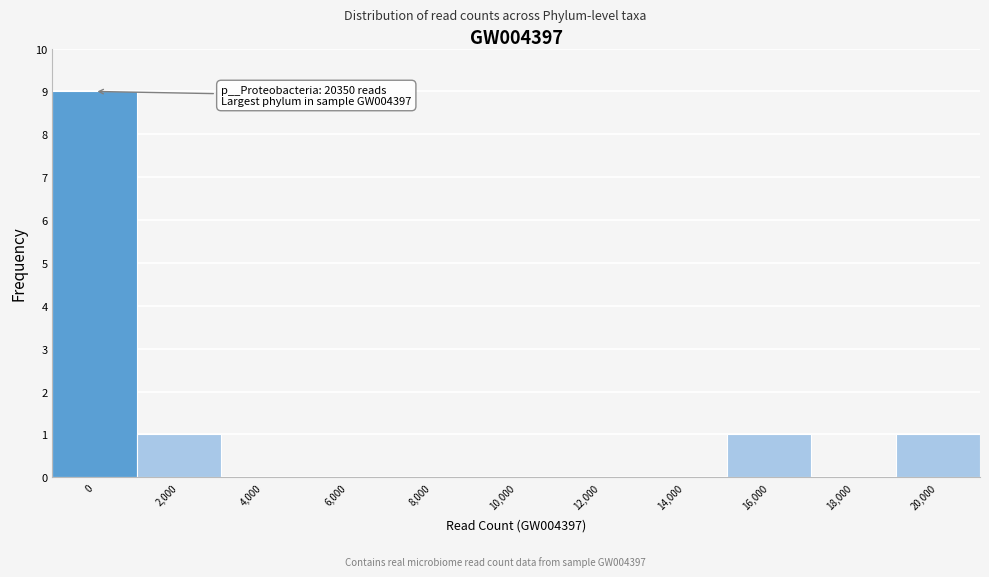

Reading right to left, list all the values displayed in this chart.

20,000=1	18,000=0	16,000=1	14,000=0	12,000=0	10,000=0	8,000=0	6,000=0	4,000=0	2,000=1	0=9